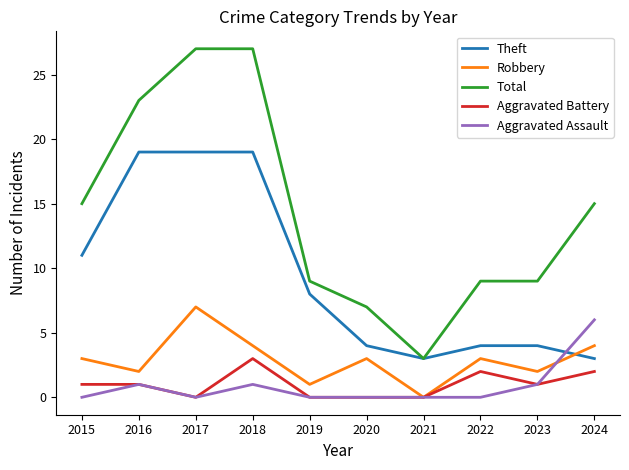

What is the highest value of the Robbery series?

7